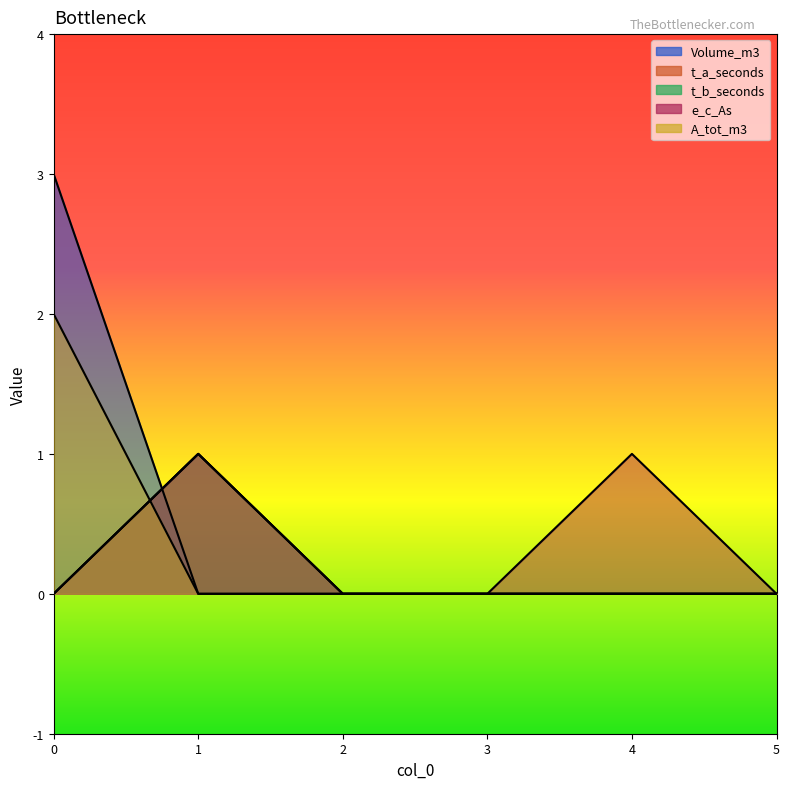

Between 1 and 3, which is larger?

1